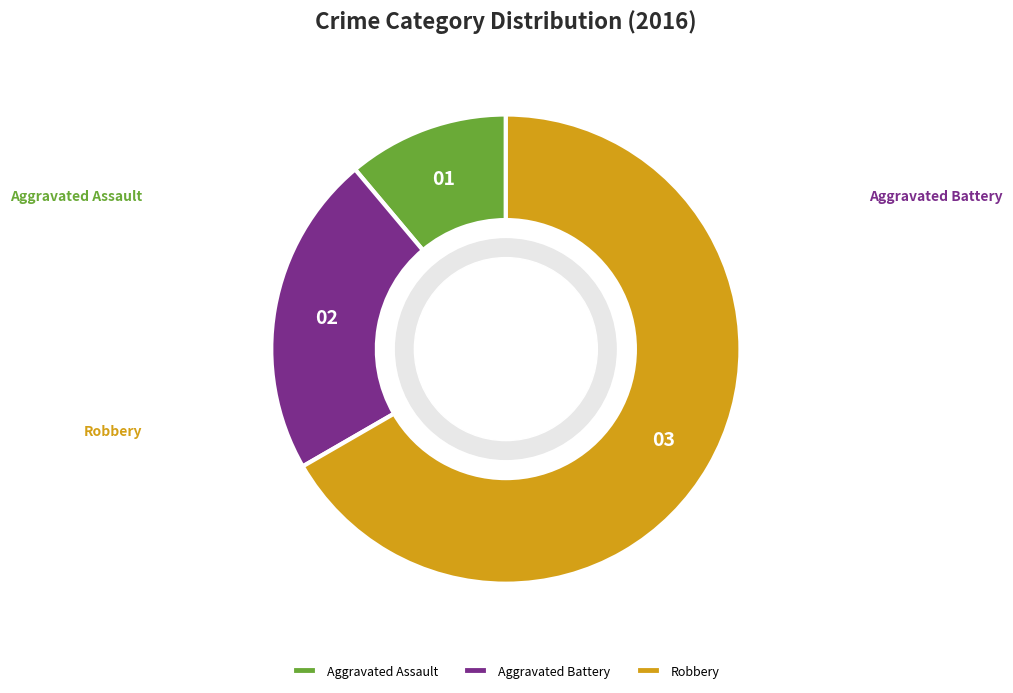

Which slice is the smallest?

Aggravated Assault